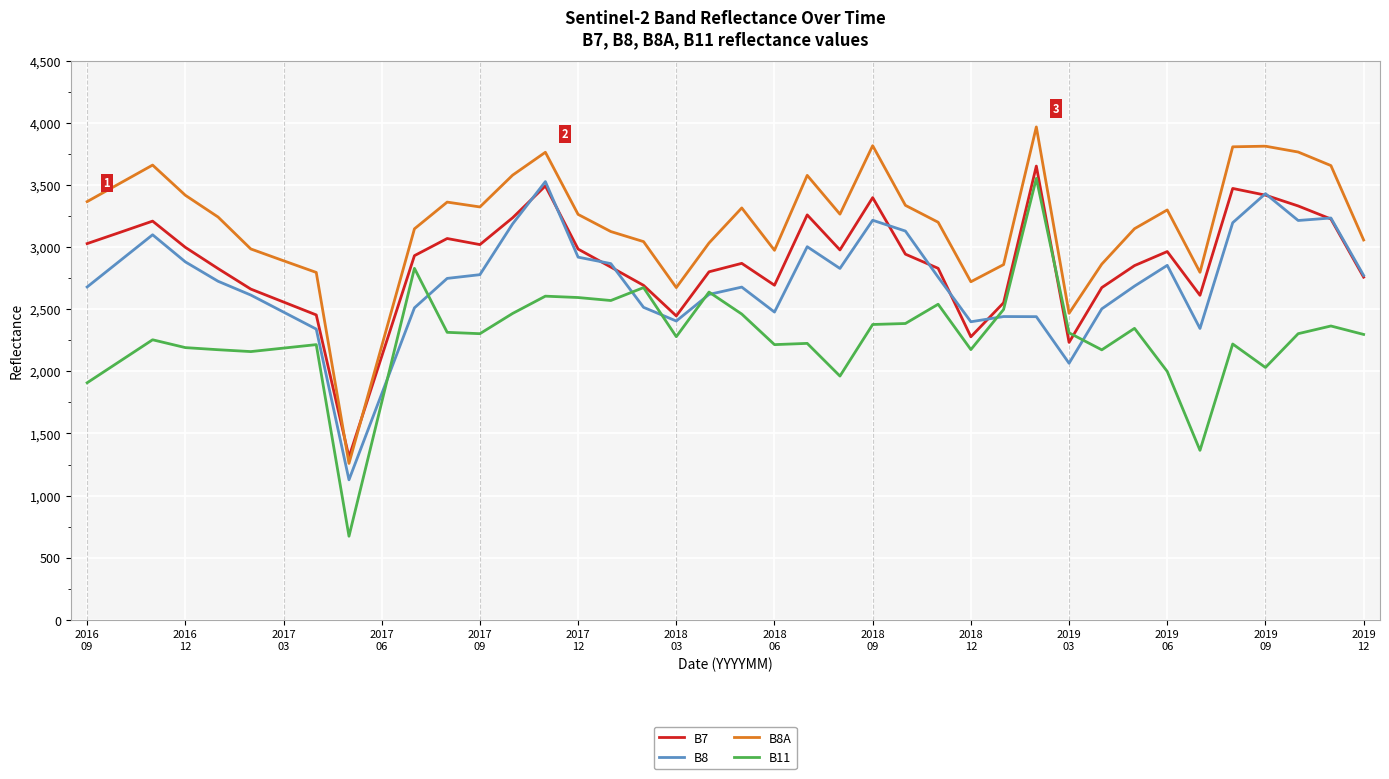

Rank the series by their average value, from highest to lowest.

B8A, B7, B8, B11